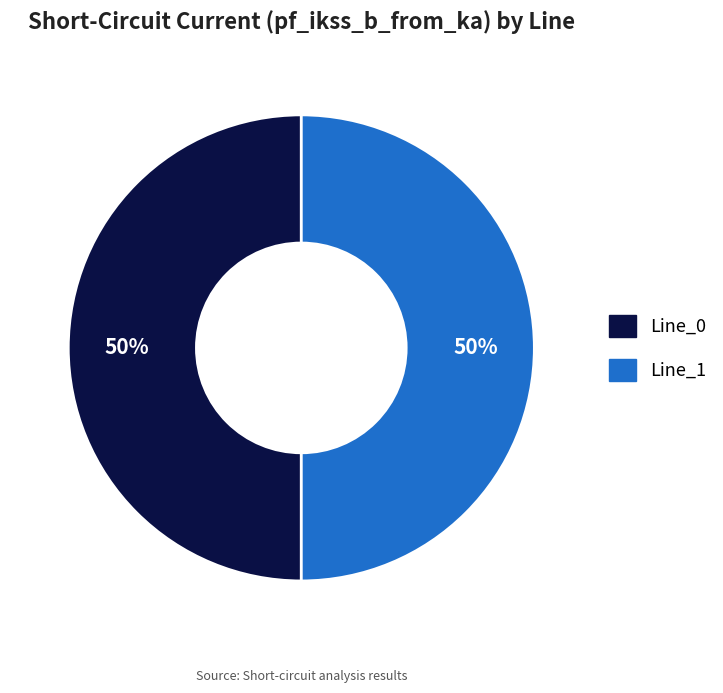

Is the sum of Line_1 and Line_0 greater than half?

Yes